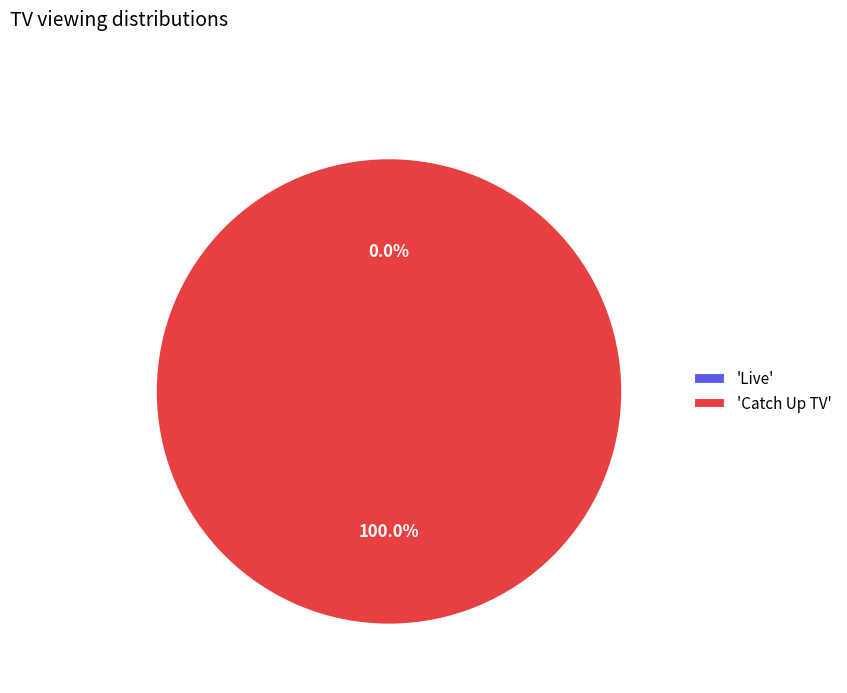

Which category accounts for the majority?

Catch Up TV